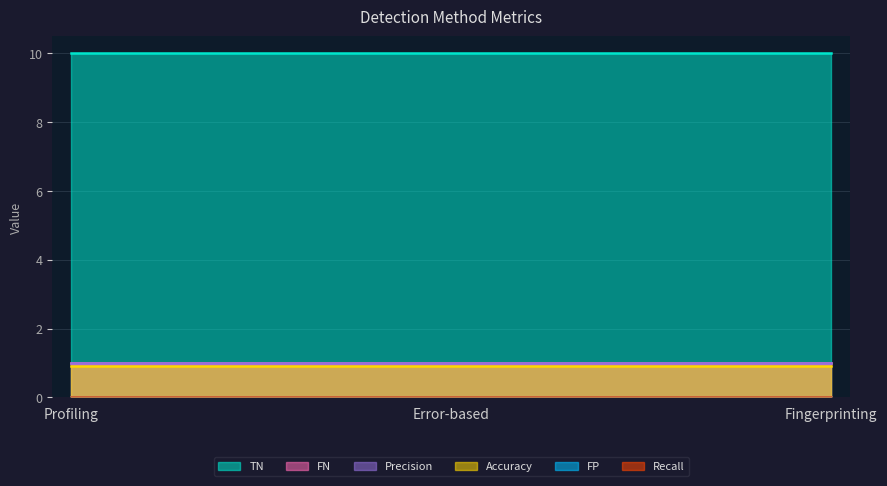

Where is Precision nearest to the value 1?

Profiling